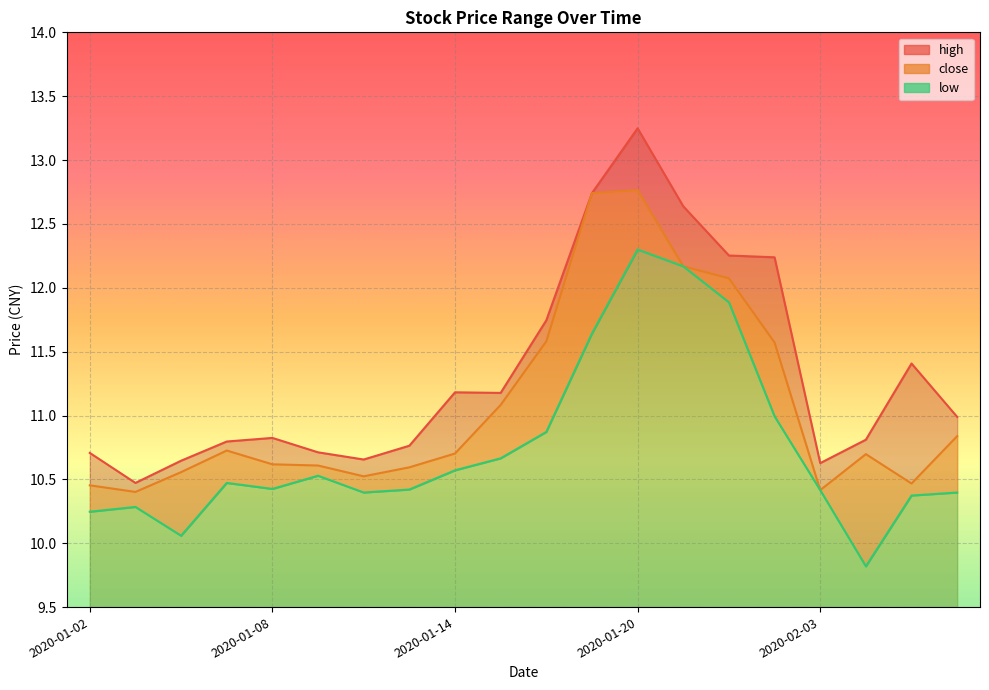

Reading left to right, what are all the values shown in this chart?

close: 2020-01-02=10.5	2020-01-03=10.4	2020-01-06=10.6	2020-01-07=10.7	2020-01-08=10.6	2020-01-09=10.6	2020-01-10=10.5	2020-01-13=10.6	2020-01-14=10.7	2020-01-15=11.1	2020-01-16=11.6	2020-01-17=12.7	2020-01-20=12.8	2020-01-21=12.2	2020-01-22=12.1	2020-01-23=11.6	2020-02-03=10.4	2020-02-04=10.7	2020-02-05=10.5	2020-02-06=10.8
low: 2020-01-02=10.2	2020-01-03=10.3	2020-01-06=10.1	2020-01-07=10.5	2020-01-08=10.4	2020-01-09=10.5	2020-01-10=10.4	2020-01-13=10.4	2020-01-14=10.6	2020-01-15=10.7	2020-01-16=10.9	2020-01-17=11.6	2020-01-20=12.3	2020-01-21=12.2	2020-01-22=11.9	2020-01-23=11.0	2020-02-03=10.4	2020-02-04=9.8	2020-02-05=10.4	2020-02-06=10.4
high: 2020-01-02=10.7	2020-01-03=10.5	2020-01-06=10.6	2020-01-07=10.8	2020-01-08=10.8	2020-01-09=10.7	2020-01-10=10.7	2020-01-13=10.8	2020-01-14=11.2	2020-01-15=11.2	2020-01-16=11.7	2020-01-17=12.7	2020-01-20=13.2	2020-01-21=12.6	2020-01-22=12.3	2020-01-23=12.2	2020-02-03=10.6	2020-02-04=10.8	2020-02-05=11.4	2020-02-06=11.0